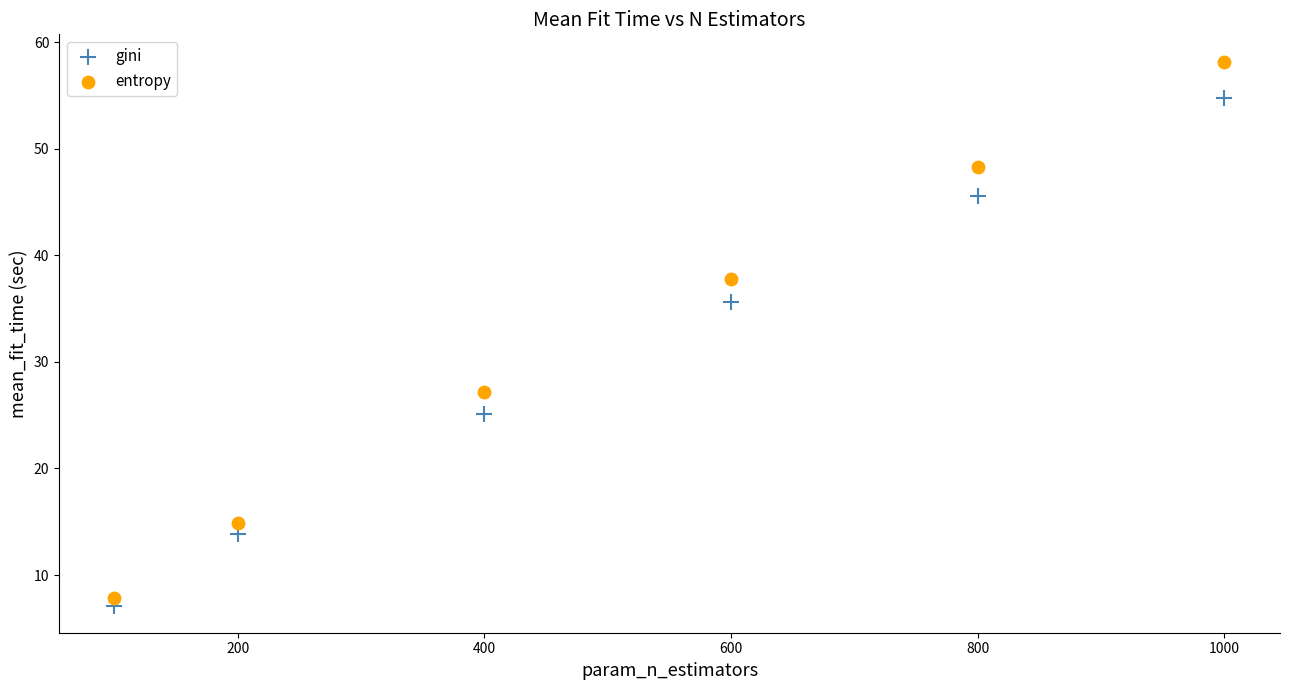

Which series has the widest spread of Y values?

entropy